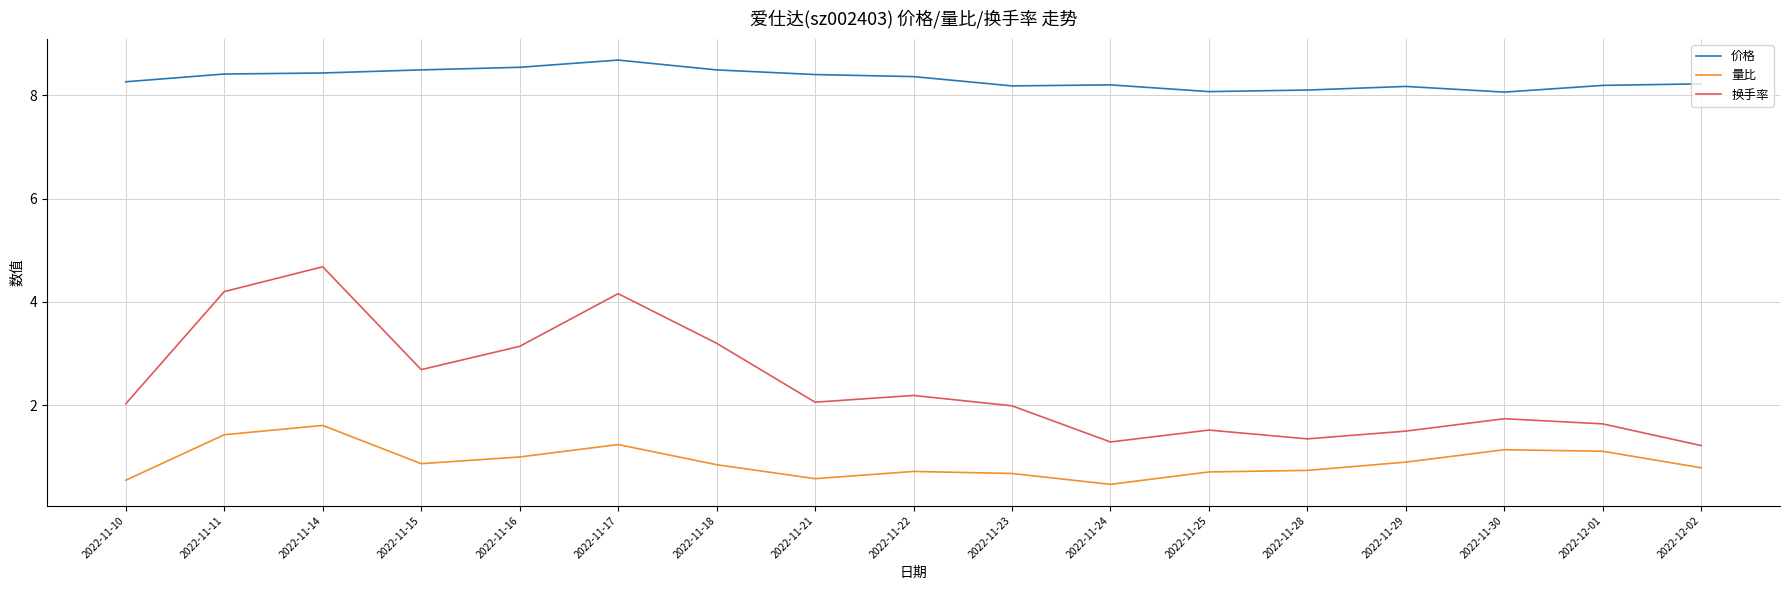

The value of 价格 at 2022-12-02 is 8.2. True or false?

True